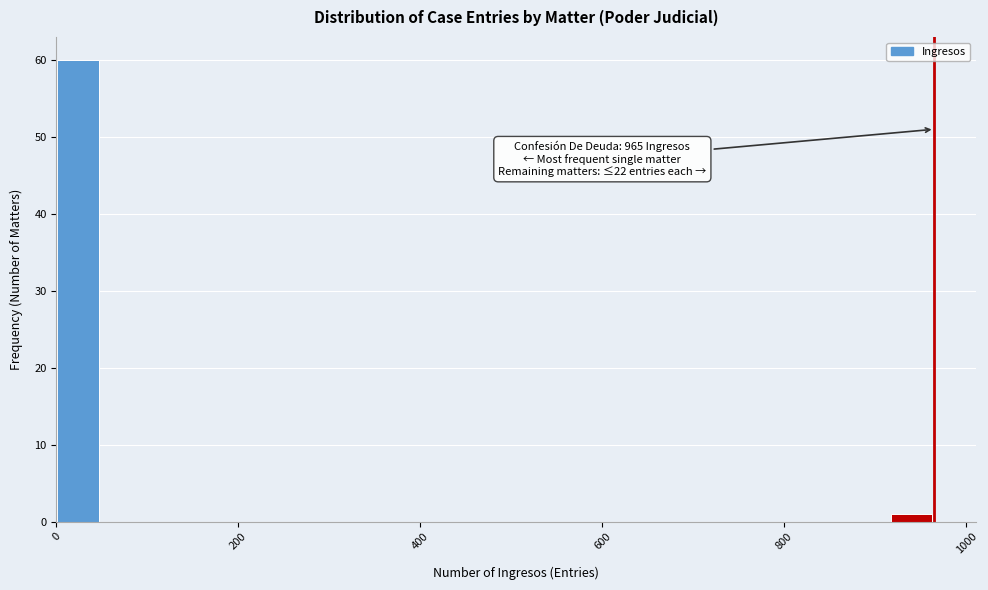

Around what value on the x-axis is the tallest bar? Give the approximate position of its centre, as read against the axis.

20